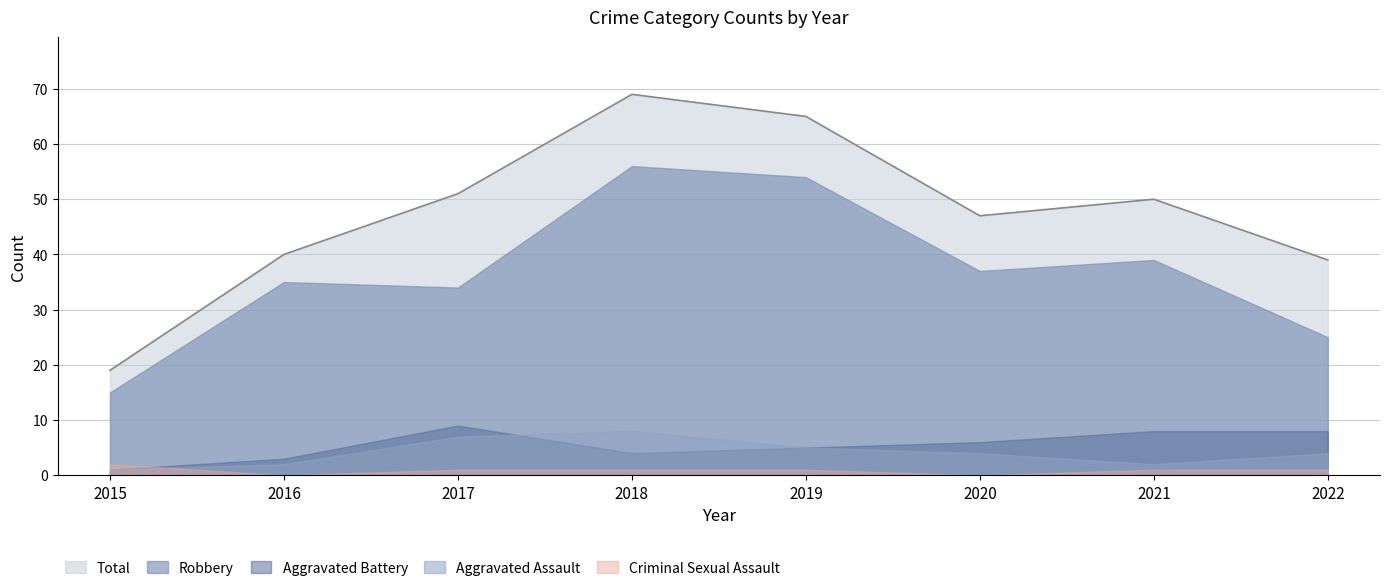

Between which two adjacent categories do Criminal Sexual Assault and Aggravated Battery first intersect?

2015 and 2016